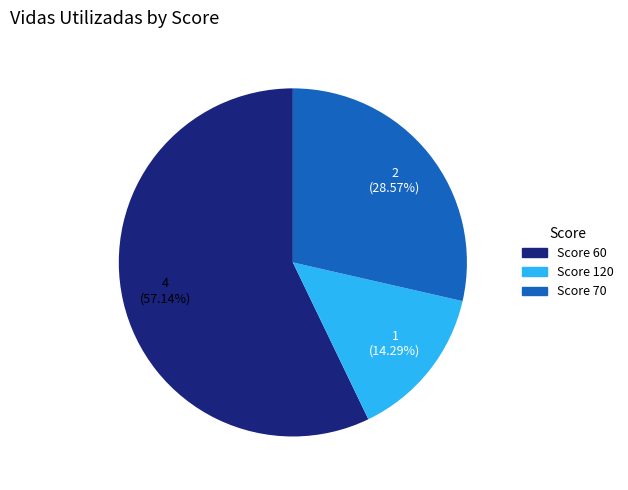

Is there any slice that represents more than half of the pie?

Yes